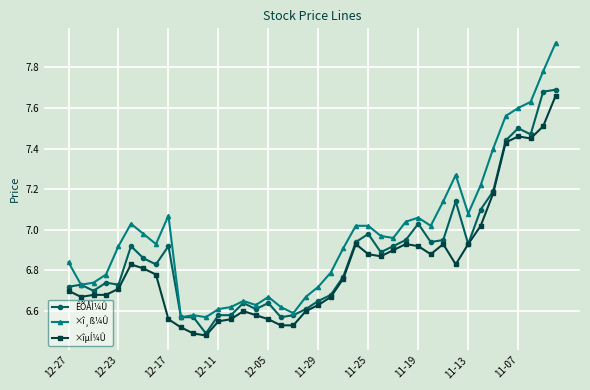

Which series has the largest range (max minus min)?

×î¸ß¼Û